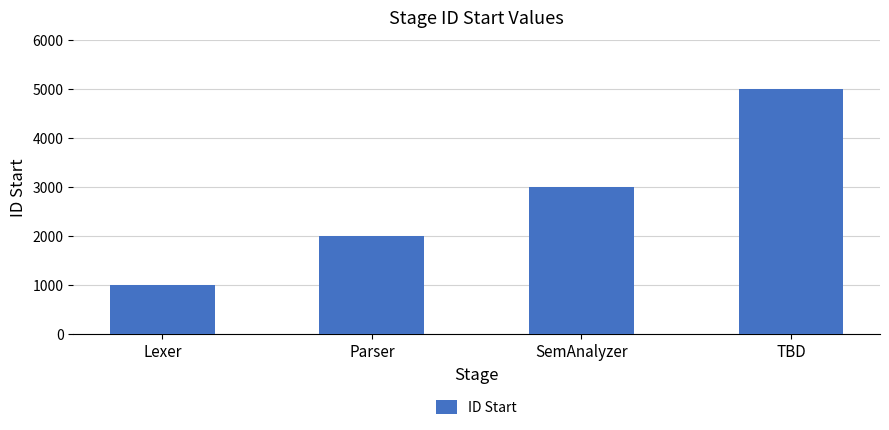

How many data points are less than 3000?

2